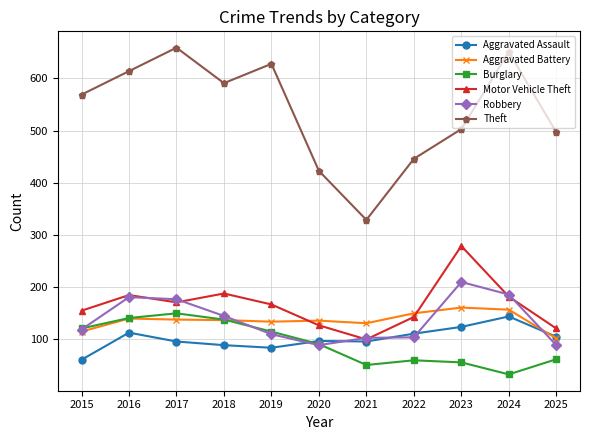

True or false: Burglary has more than 1 interior local peaks.

True